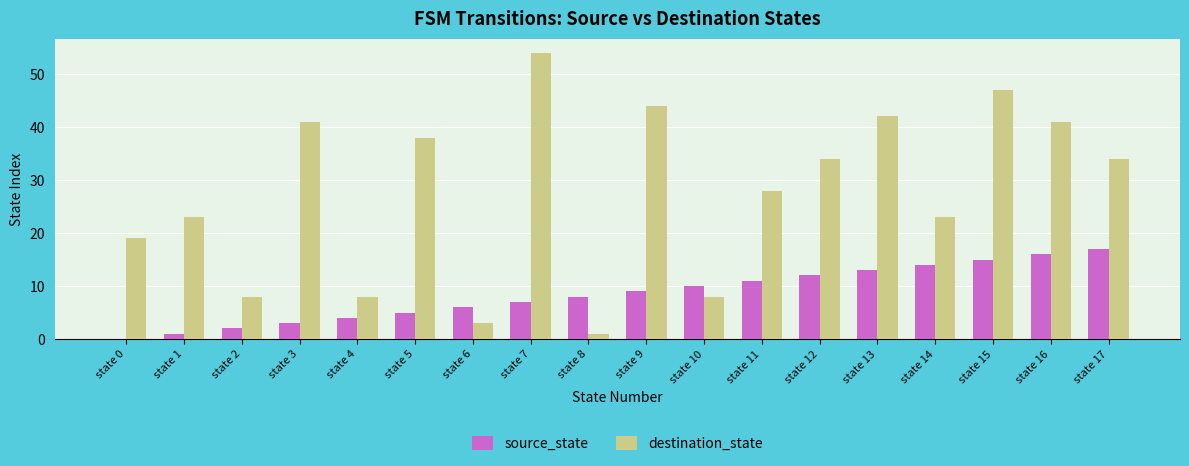

What is the average value of the destination_state series?

28